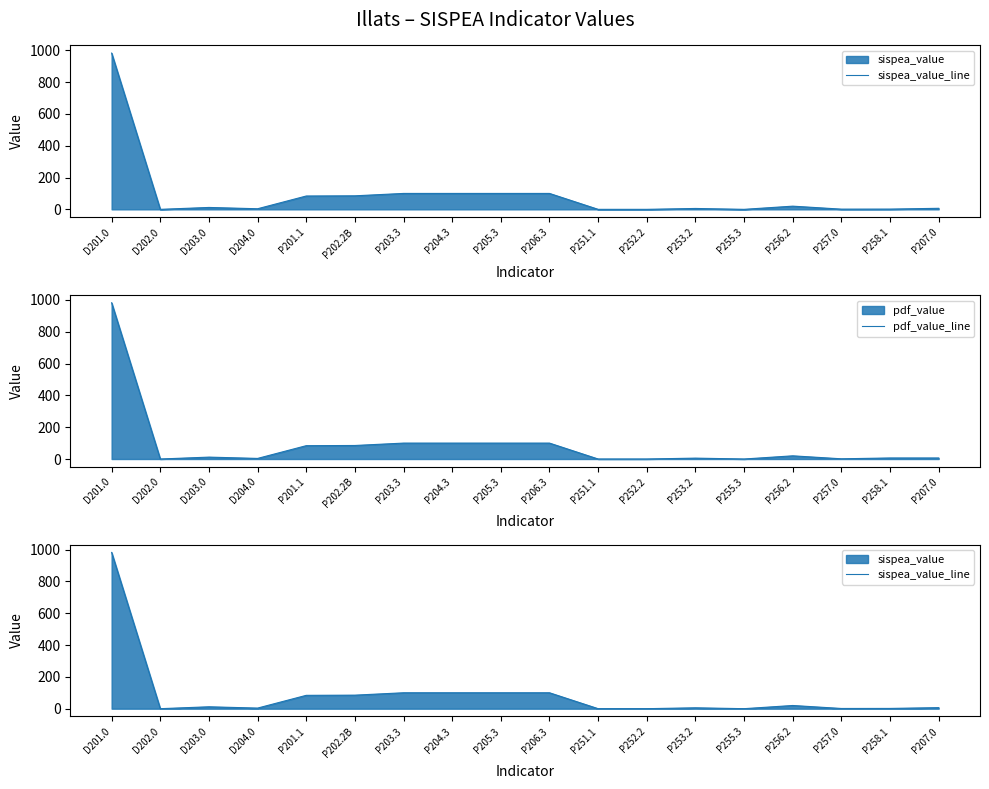

Rank the series by their average value, from highest to lowest.

pdf_value_line, sispea_value_line